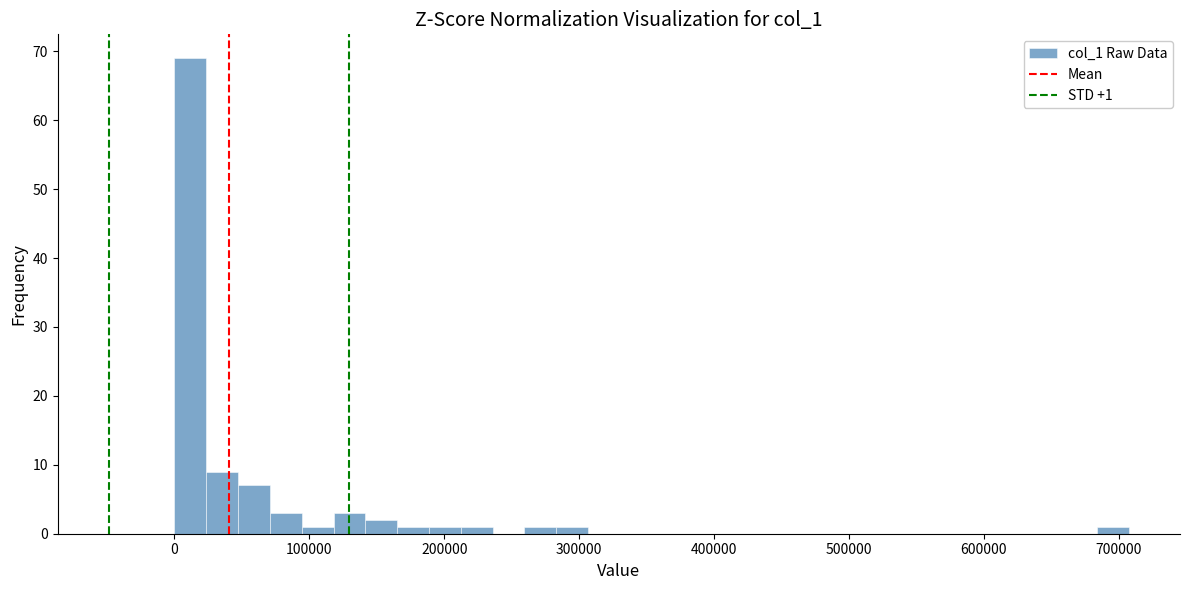

Read against the x-axis, roughly where is the centre of the tallest bar?

10000